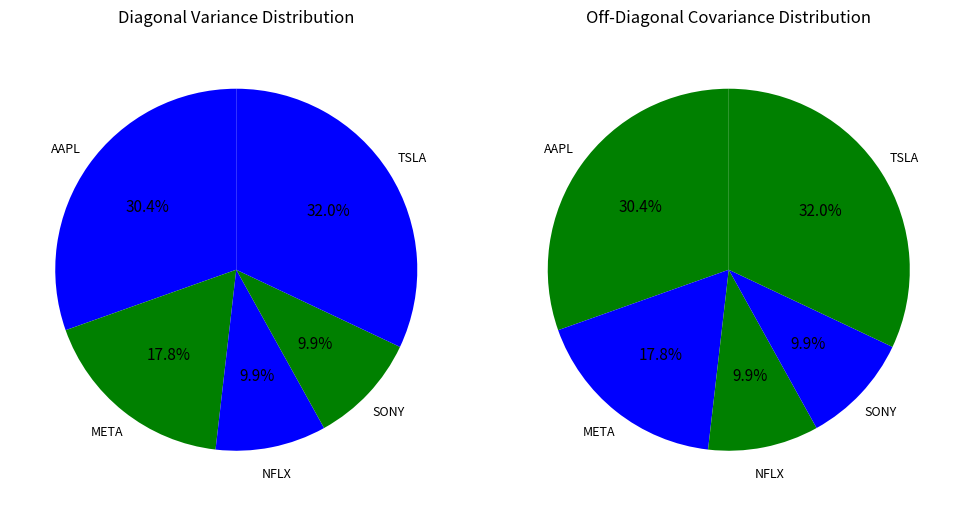

Rank the categories by value from lowest to highest.

NFLX, SONY, META, AAPL, TSLA